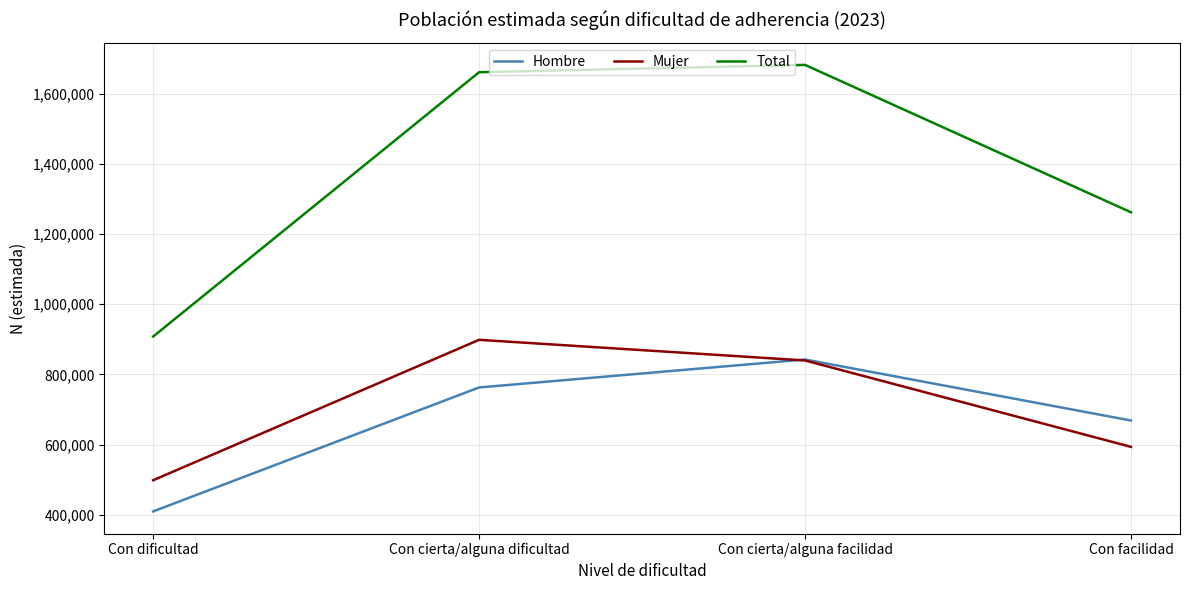

At how many categories does at least one series exceed 623725?

4